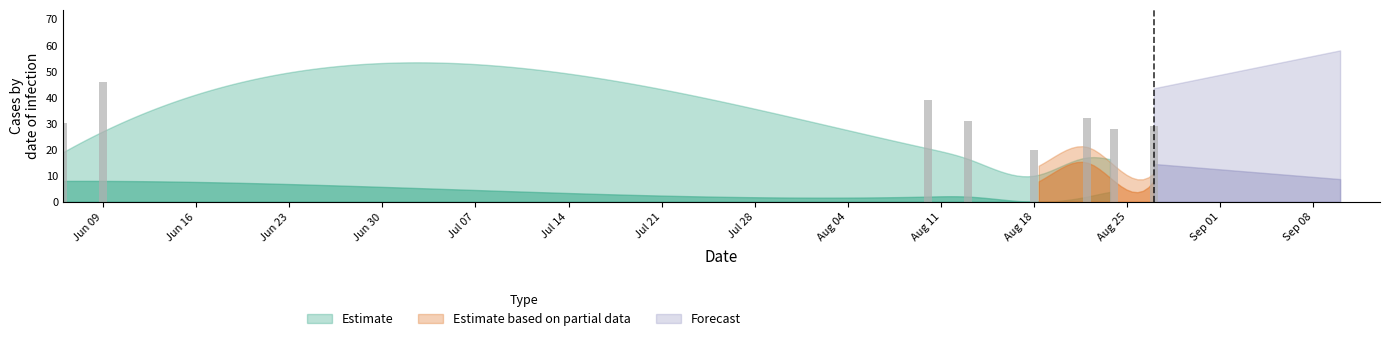

What is the smallest value displayed?

20